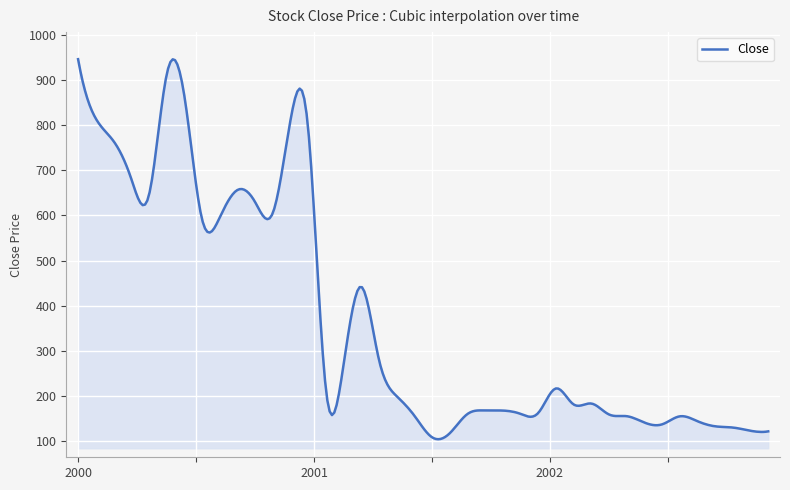

What is the difference between the maximum and minimum values?

842.3